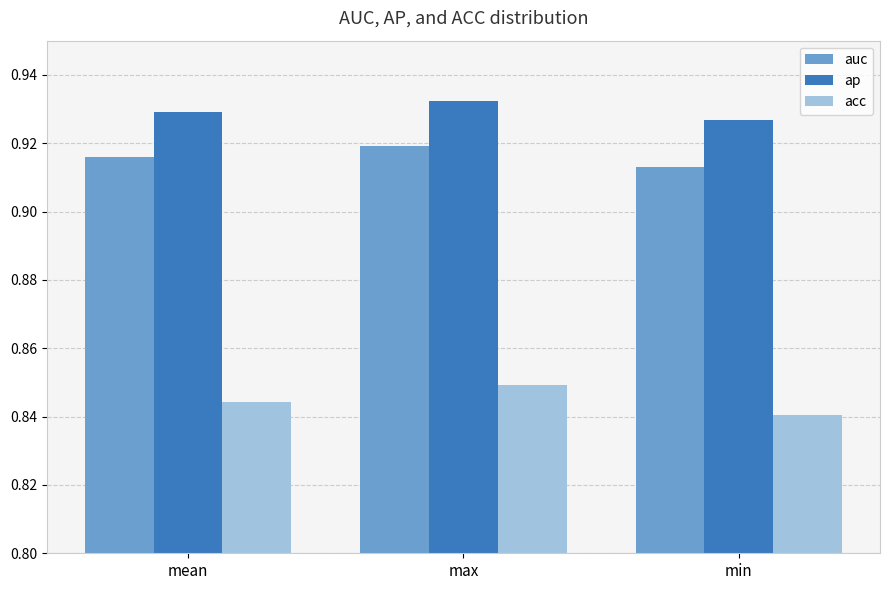

The acc series shows 0.4 at min. True or false?

False